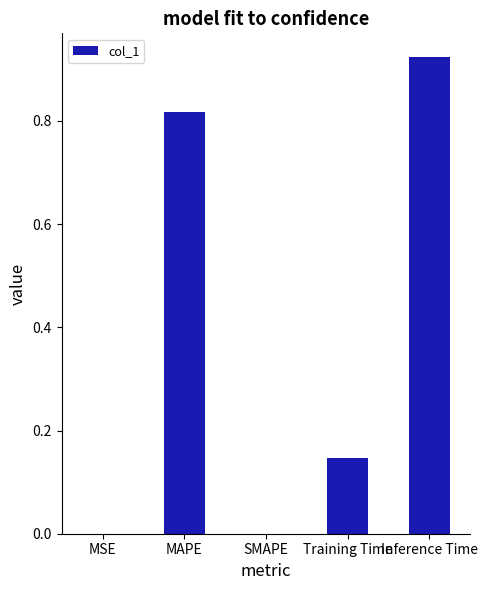

The value at MSE is 0.0. True or false?

True